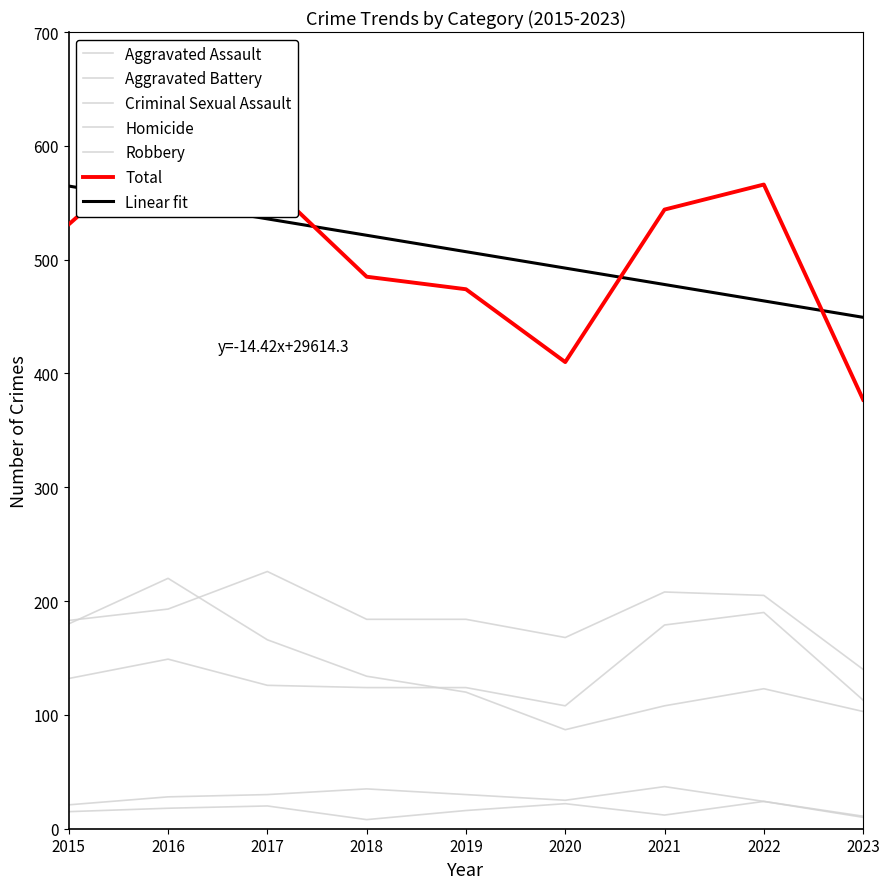

What is the minimum value shown in the chart?

8